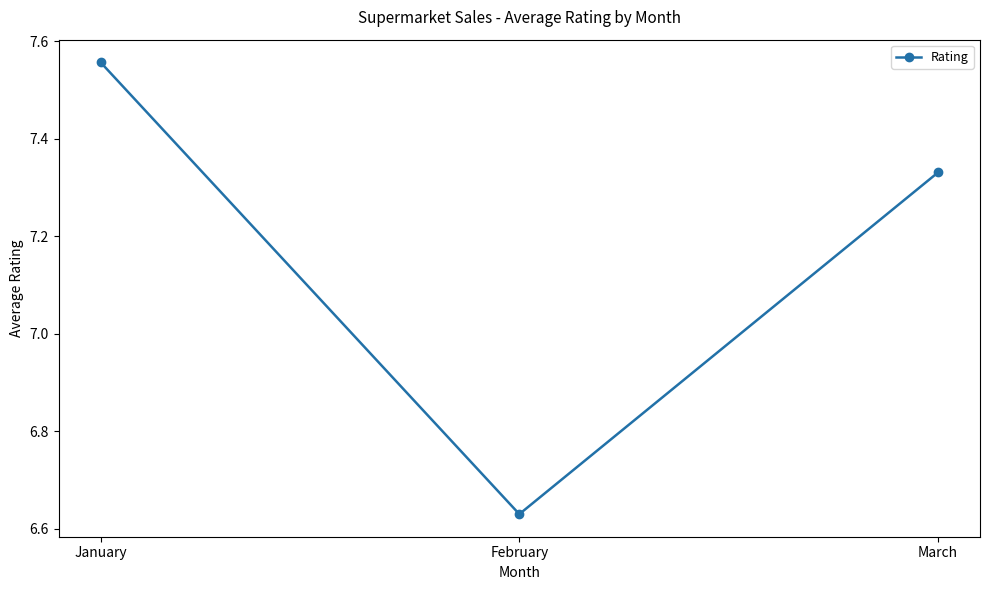

Is it true that the value at January is 12.4?

False